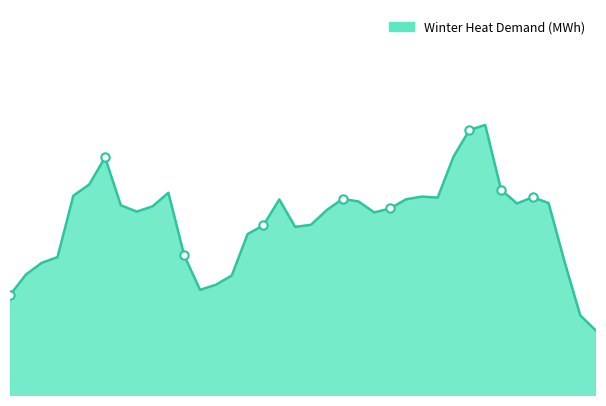

What is the minimum value shown in the chart?

6.2